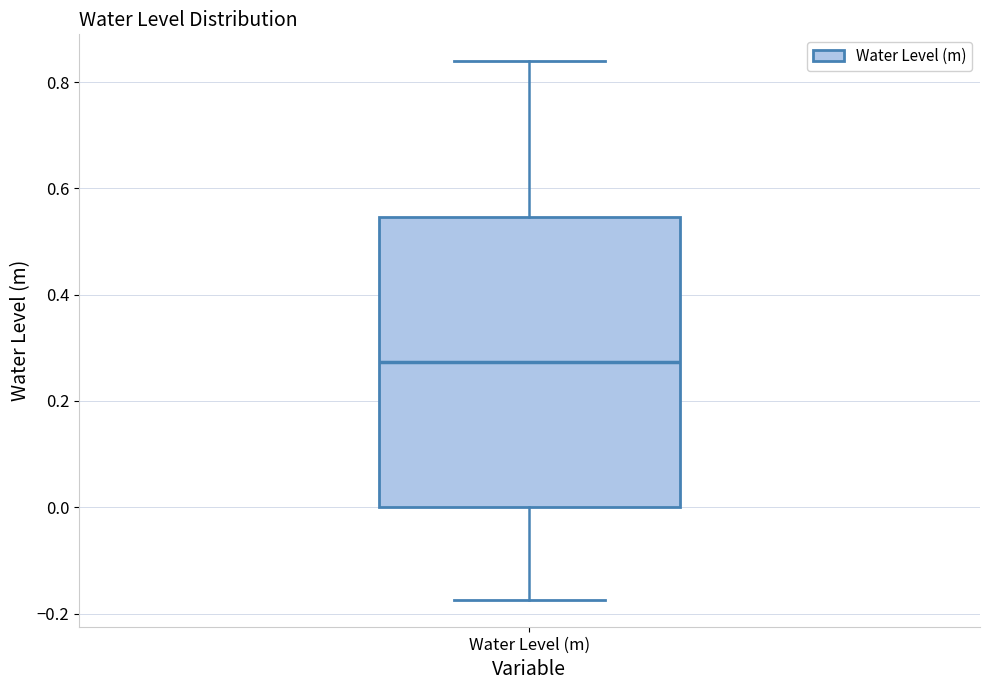

Read this box plot against the y-axis: the position of the median line, the range covered by the box, and the ends of both whiskers. The values are not printed on the chart, so give them approximately, as read against the axis.

median 0.28, box 0.00 to 0.54, whiskers -0.18 to 0.84